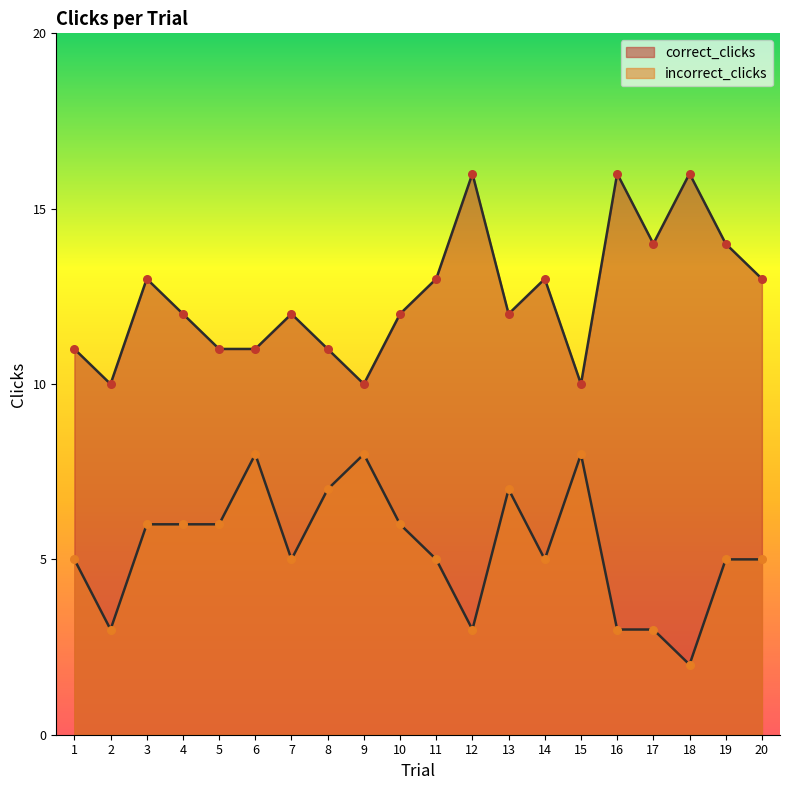

Which series has the largest total across all categories?

correct_clicks